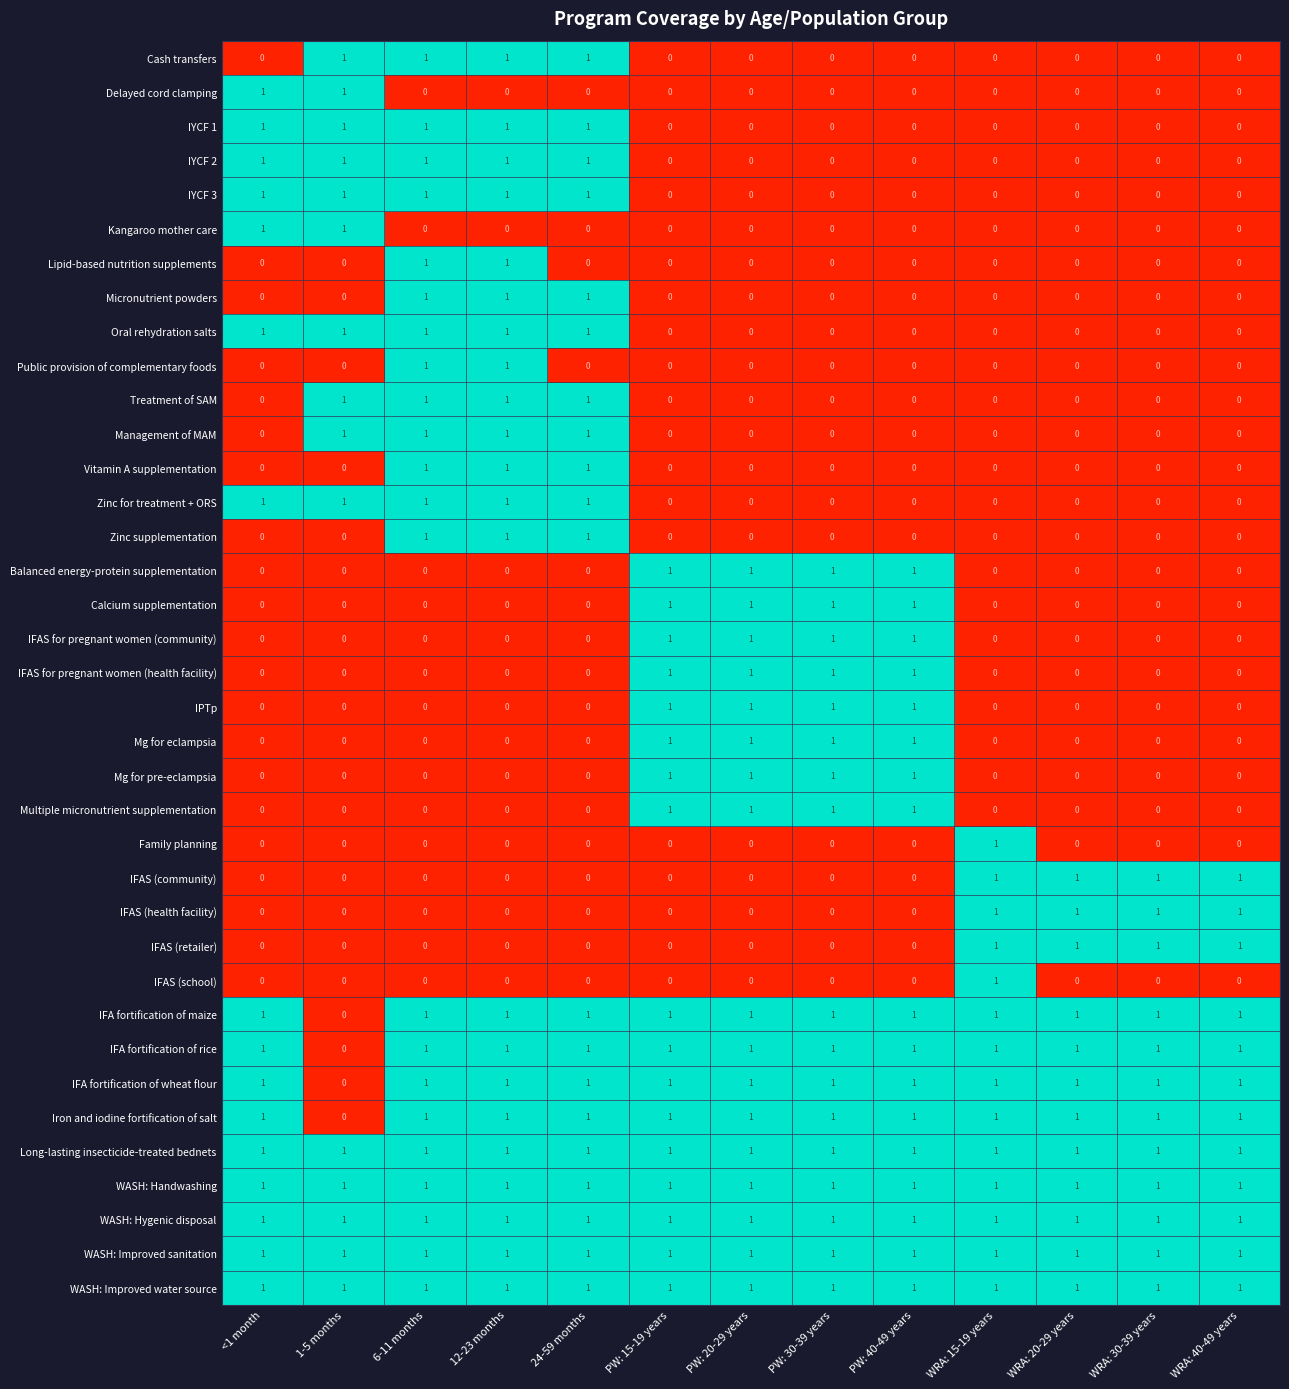

The value of Lipid-based nutrition supplements at 12-23 months is 1. True or false?

True